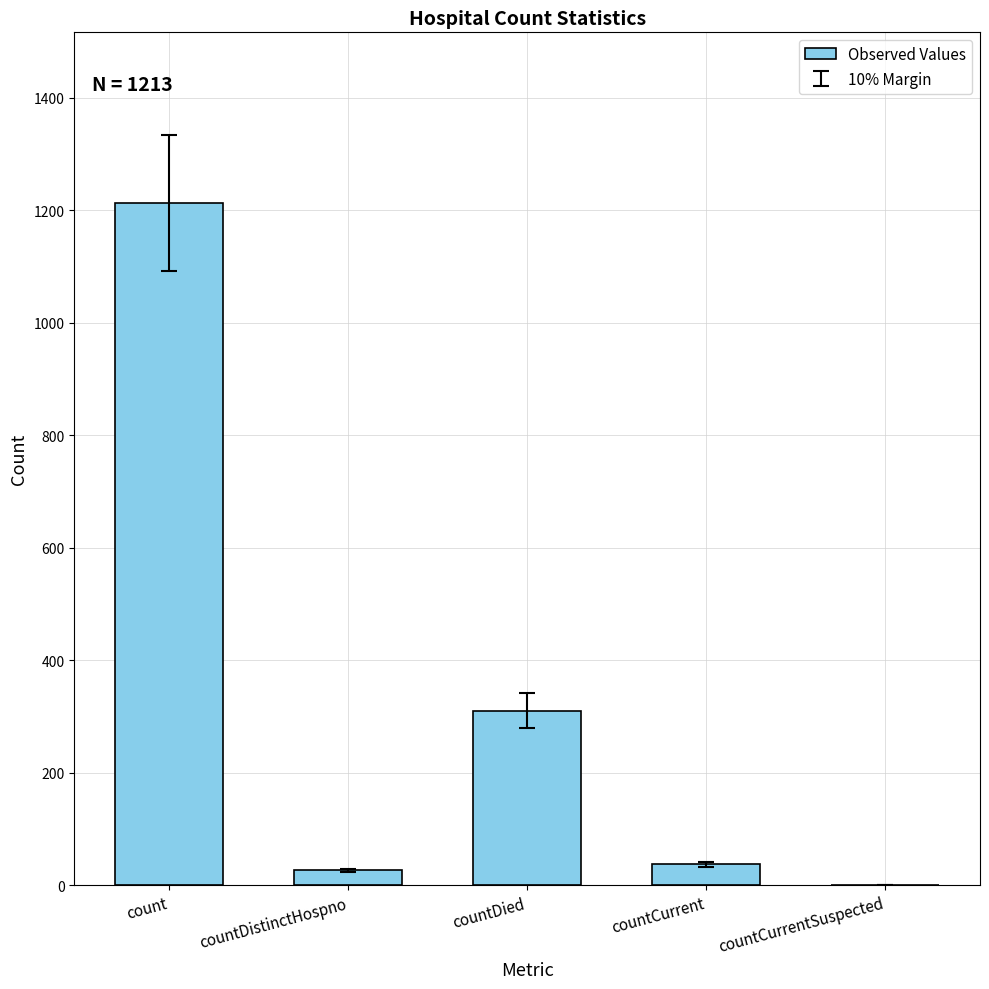

What is the change in value from countDistinctHospno to countDied?

+283